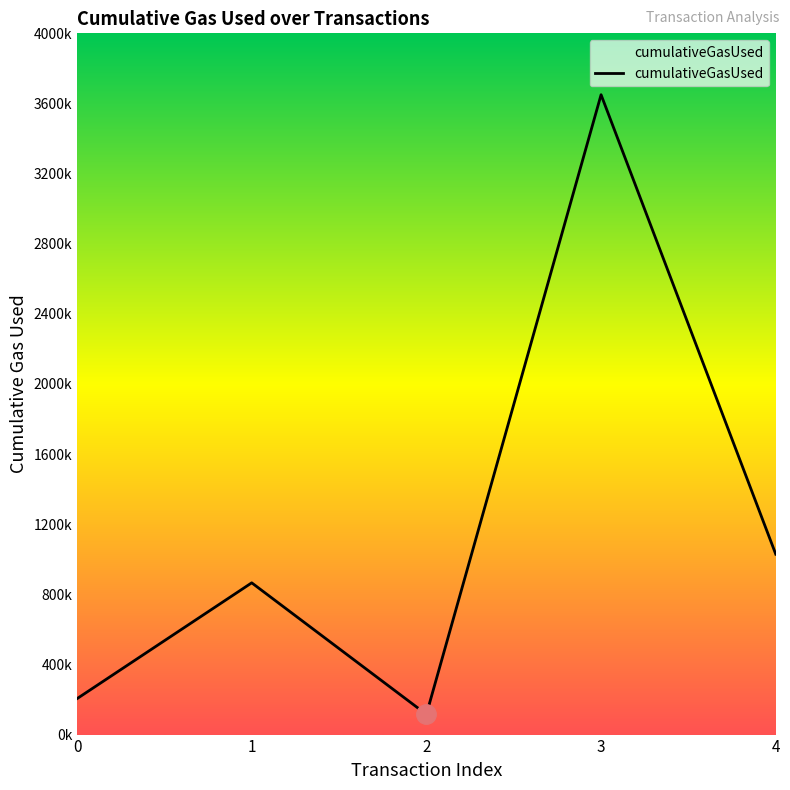

What is the value of the 3rd point from the left?

115297